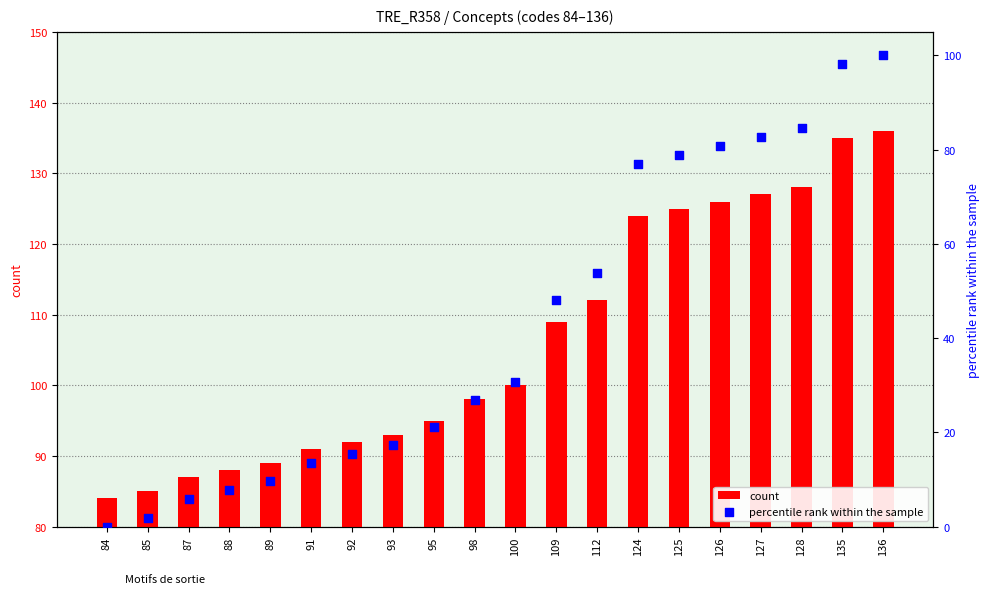

At which category is the sum across all series the highest?

136